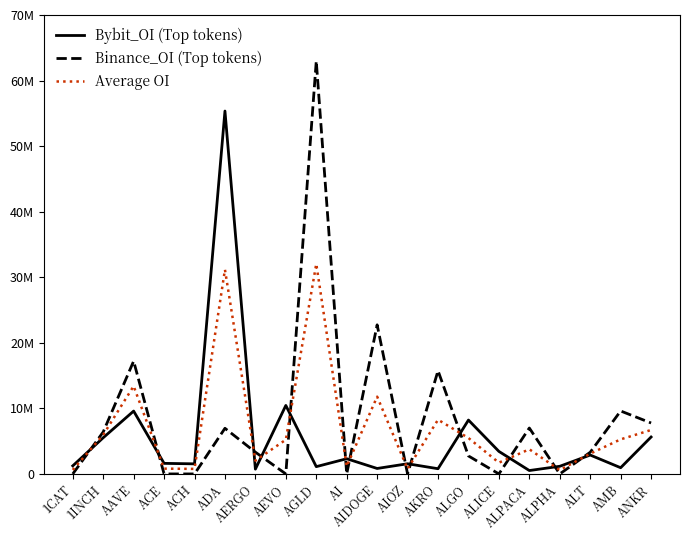

Is this an area chart (filled region under the line)?

No